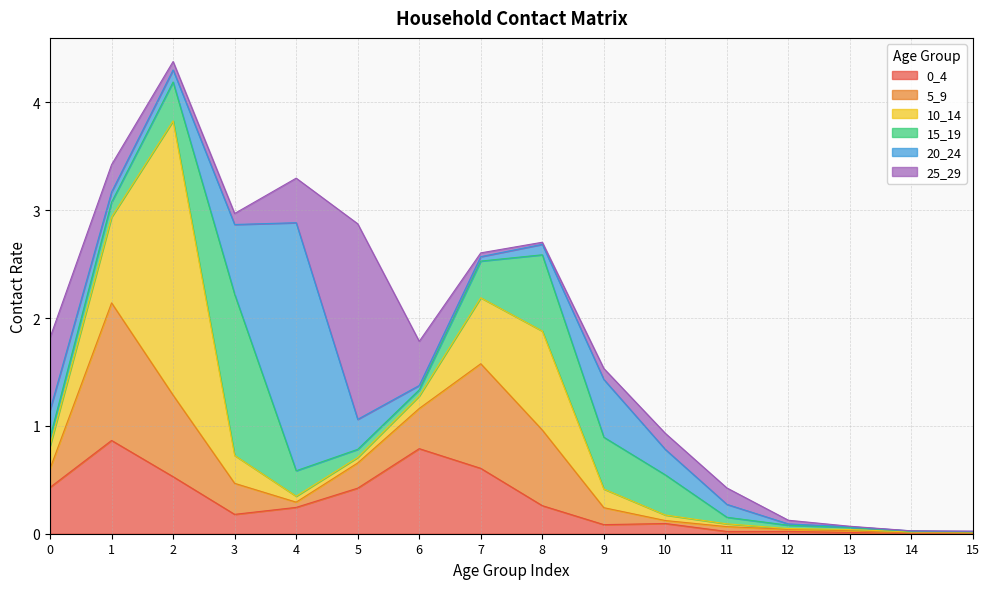

What is the difference between the maximum and minimum values in the 0_4 series?

0.9